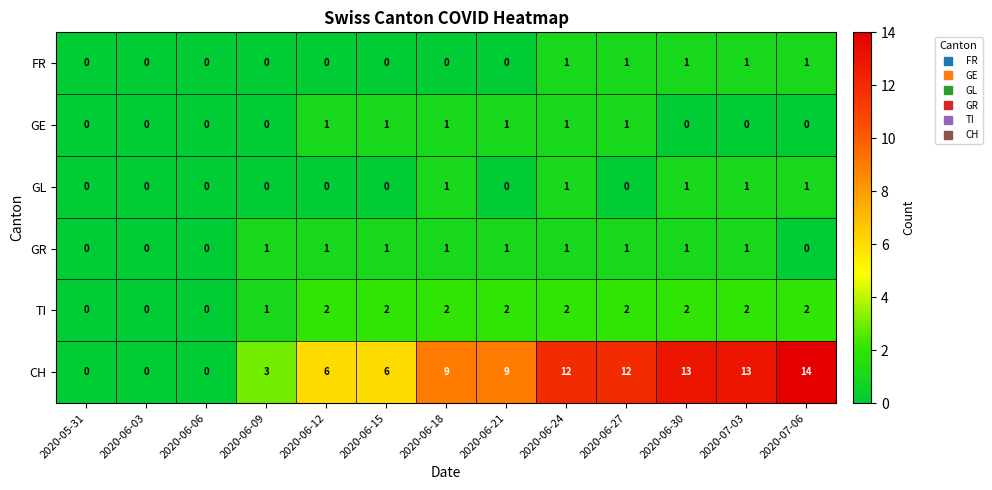

What is the sum of all GL values?

5